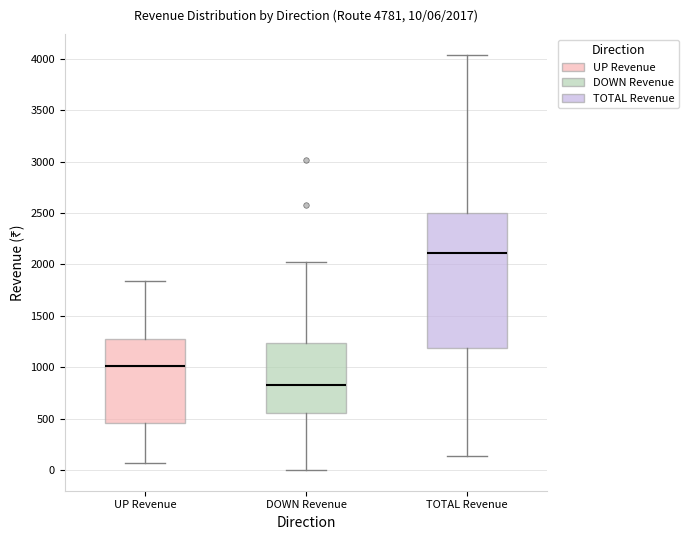

Which box's median line is the highest?

TOTAL Revenue